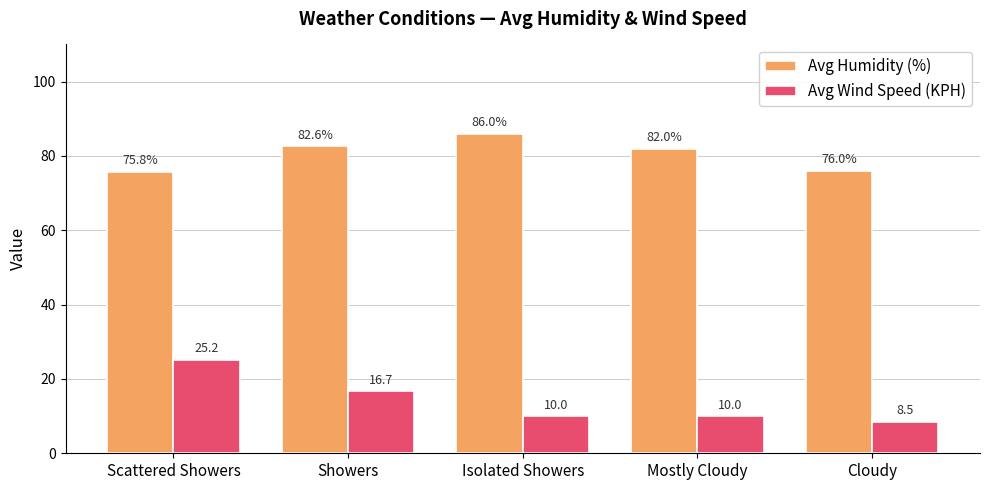

True or false: Avg Humidity (%) has a value of 76.0 at Cloudy.

True